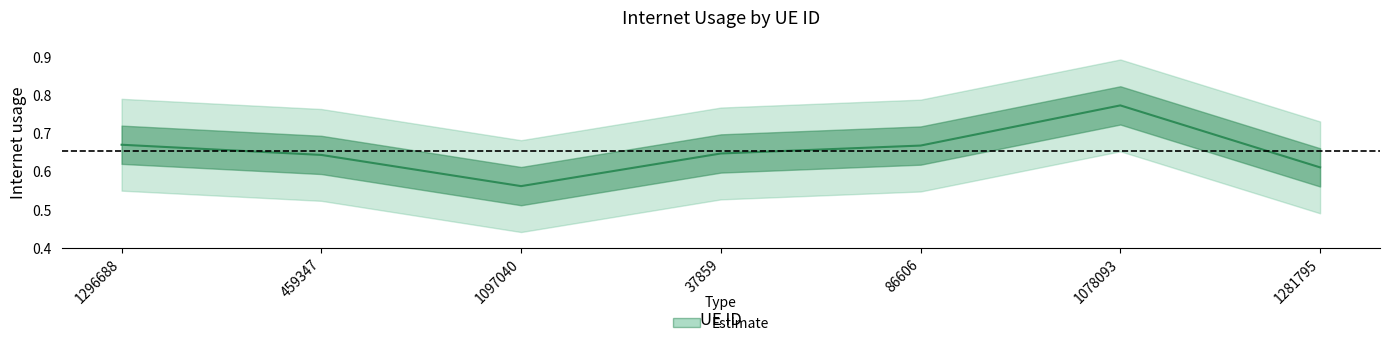

How many distinct data groups are displayed?

1